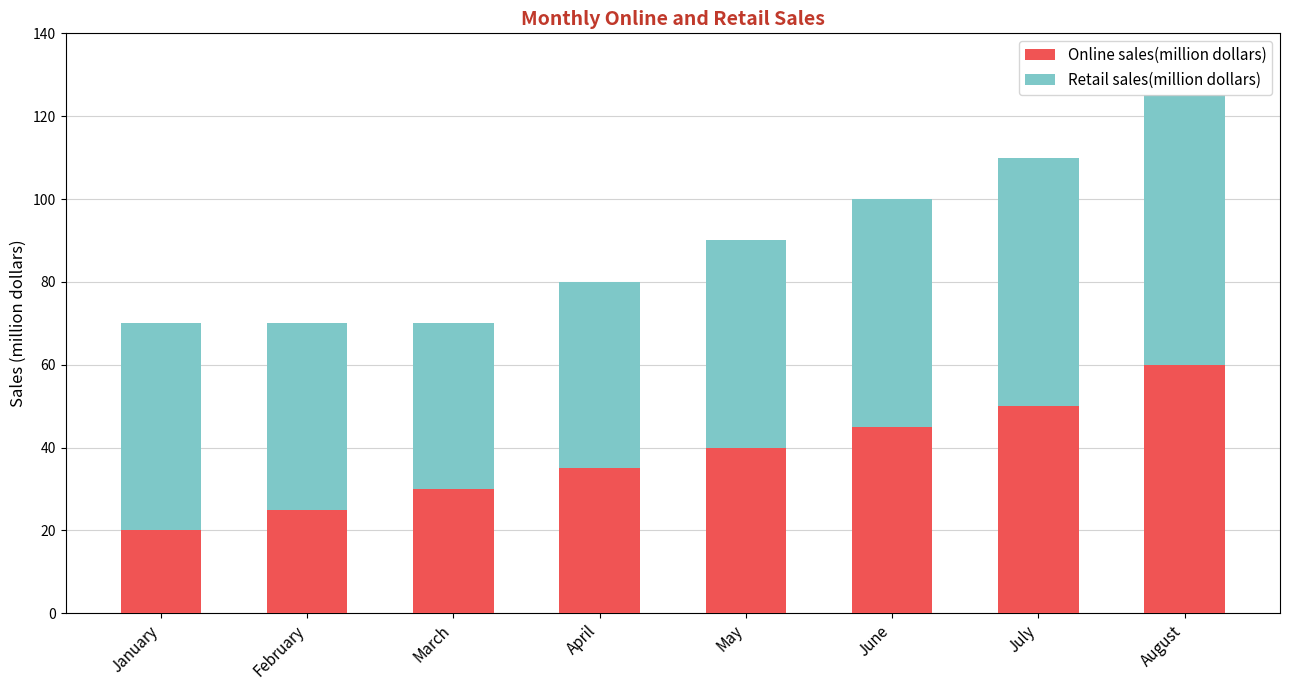

List the labels in order of Online sales(million dollars) value, smallest first.

January, February, March, April, May, June, July, August